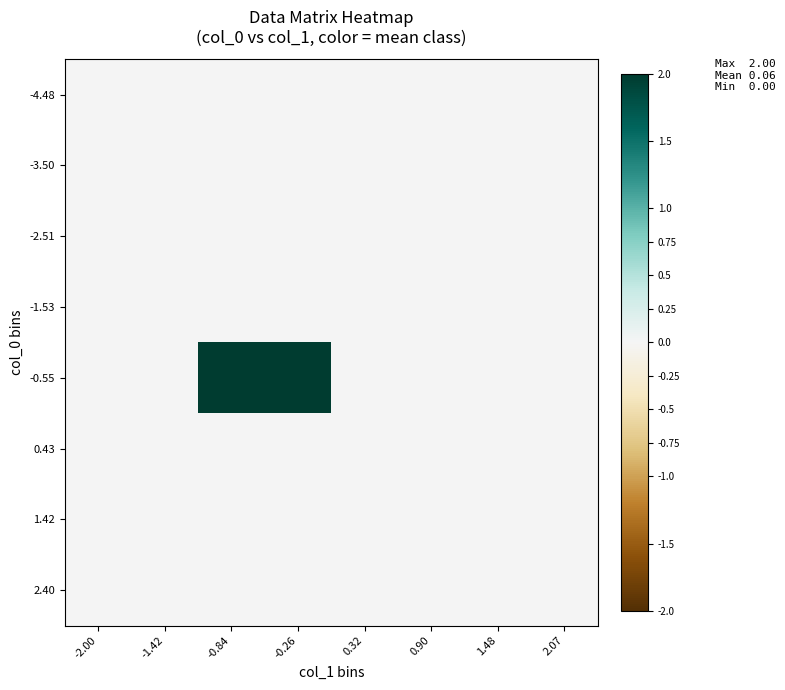

Reading left to right, list all the values displayed in this chart.

-4.48: -2.00=0	-1.42=0	-0.84=0	-0.26=0	0.32=0	0.90=0	1.48=0	2.07=0
-3.50: -2.00=0	-1.42=0	-0.84=0	-0.26=0	0.32=0	0.90=0	1.48=0	2.07=0
-2.51: -2.00=0	-1.42=0	-0.84=0	-0.26=0	0.32=0	0.90=0	1.48=0	2.07=0
-1.53: -2.00=0	-1.42=0	-0.84=0	-0.26=0	0.32=0	0.90=0	1.48=0	2.07=0
-0.55: -2.00=0	-1.42=0	-0.84=2	-0.26=2	0.32=0	0.90=0	1.48=0	2.07=0
0.43: -2.00=0	-1.42=0	-0.84=0	-0.26=0	0.32=0	0.90=0	1.48=0	2.07=0
1.42: -2.00=0	-1.42=0	-0.84=0	-0.26=0	0.32=0	0.90=0	1.48=0	2.07=0
2.40: -2.00=0	-1.42=0	-0.84=0	-0.26=0	0.32=0	0.90=0	1.48=0	2.07=0